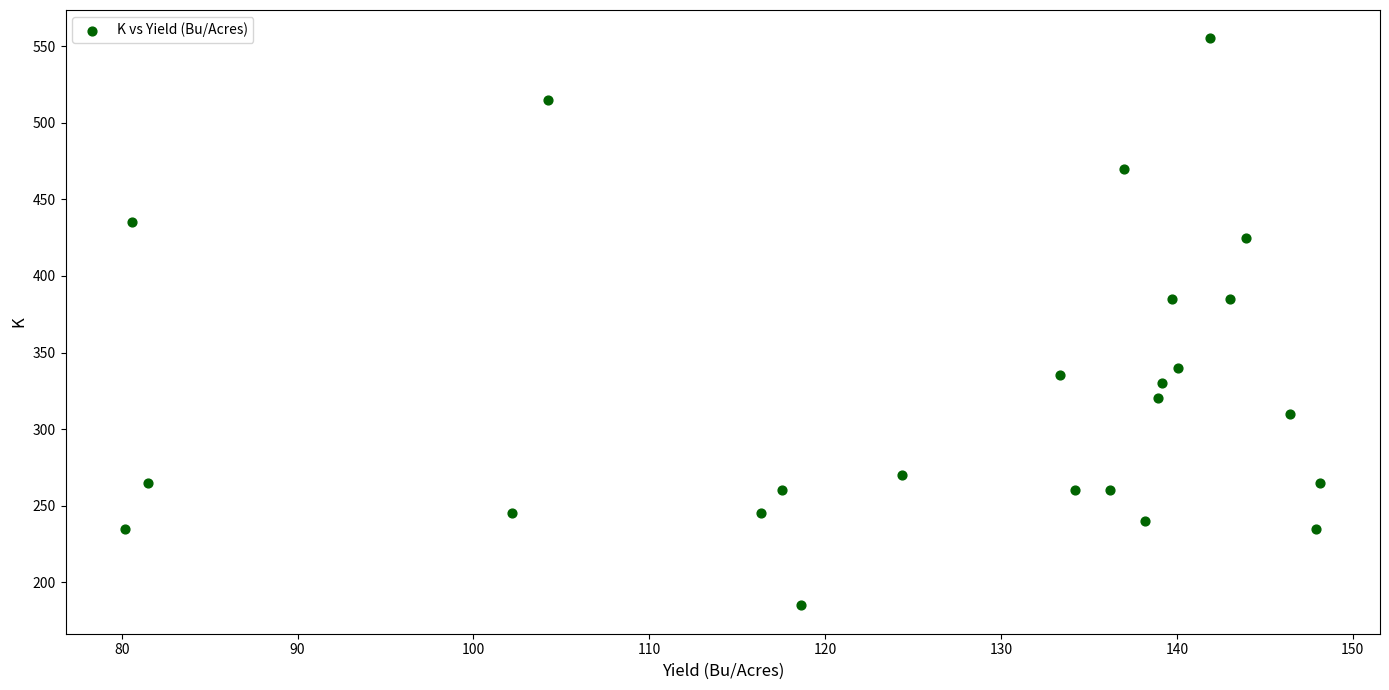

What is the range of Y values (max minus min)?

370